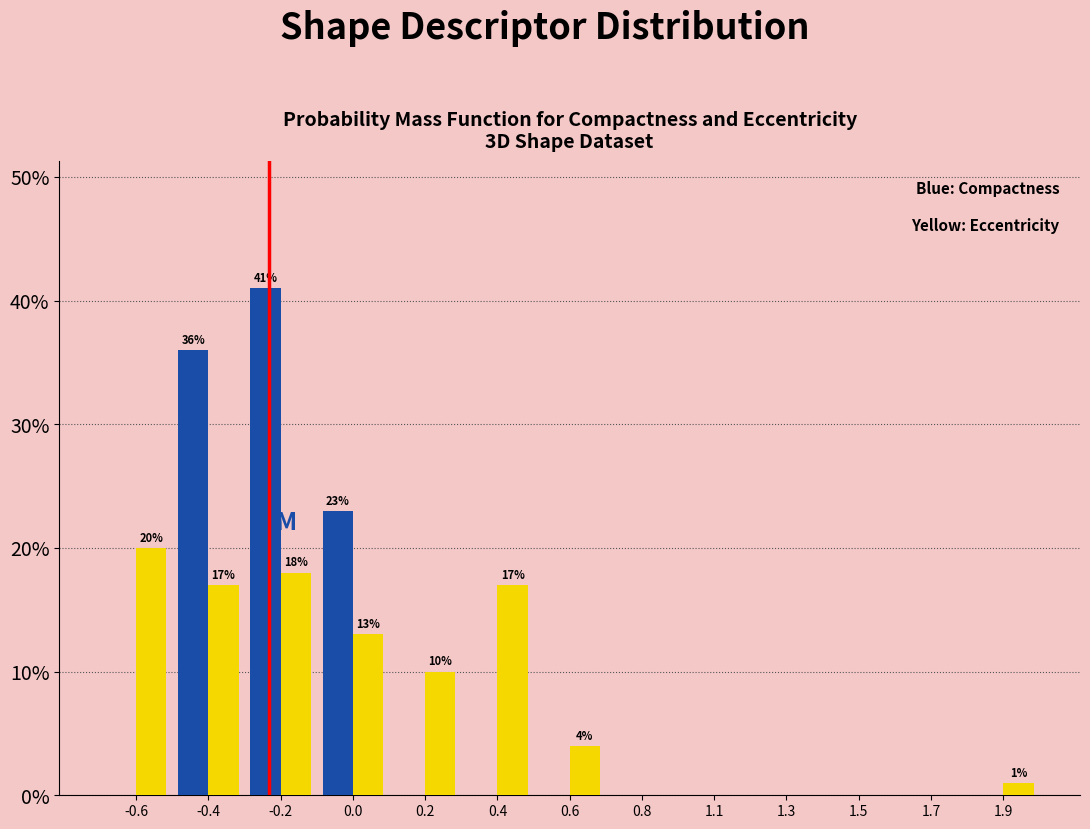

Reading left to right, list all the values displayed in this chart.

Compactness: -0.6=0	-0.4=36	-0.2=41	0.0=23	0.2=0	0.4=0	0.6=0	0.8=0	1.1=0	1.3=0	1.5=0	1.7=0	1.9=0
Eccentricity: -0.6=20	-0.4=17	-0.2=18	0.0=13	0.2=10	0.4=17	0.6=4	0.8=0	1.1=0	1.3=0	1.5=0	1.7=0	1.9=1